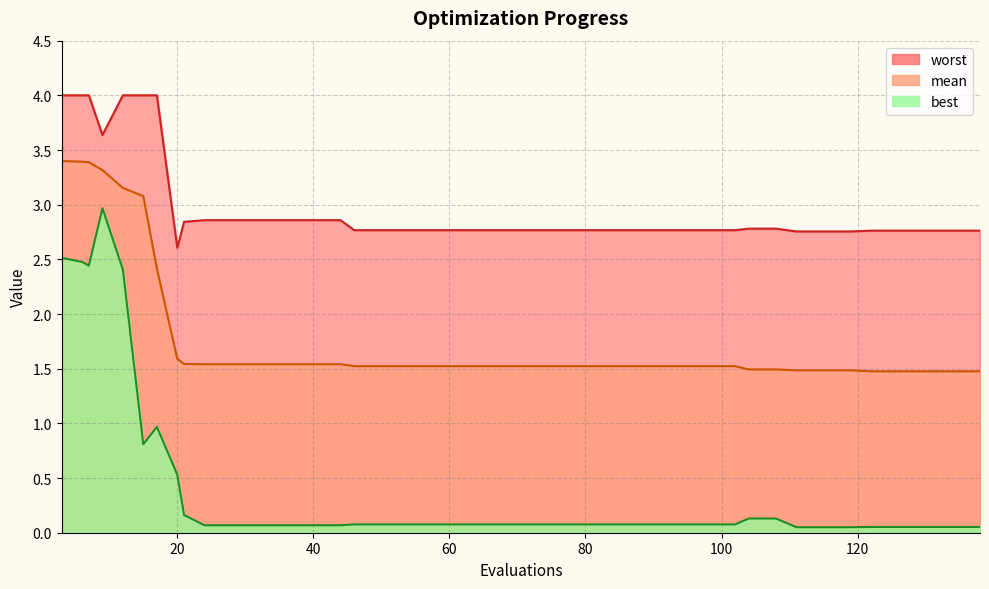

Count the mean values in the range 1 to 2.

33